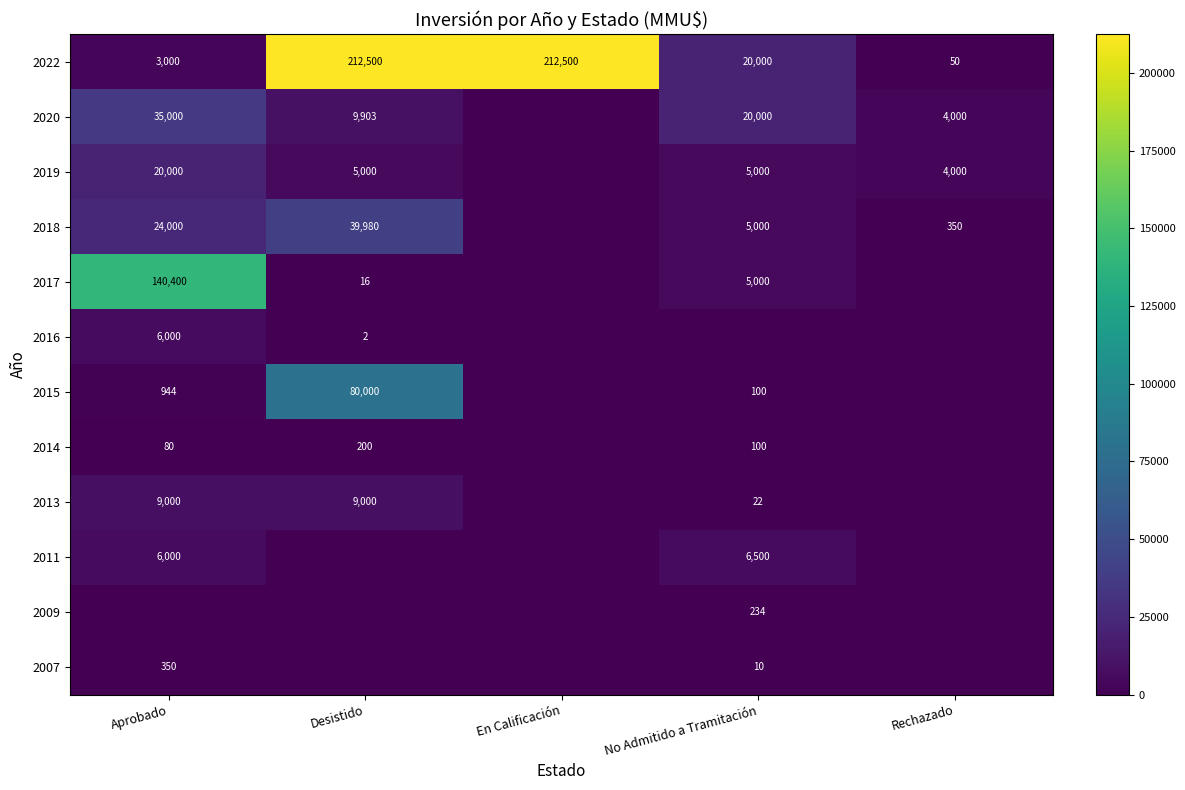

Is it true that 2016 equals 1 at Desistido?

False